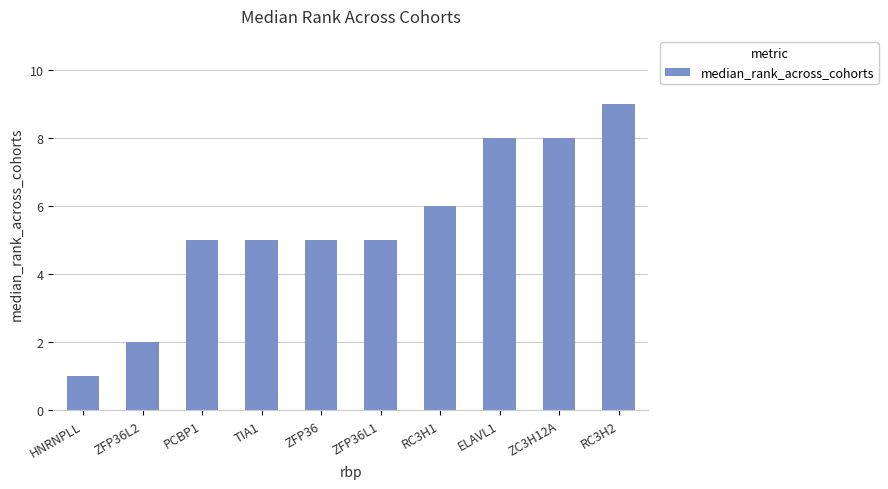

What position from the left is ZC3H12A?

9